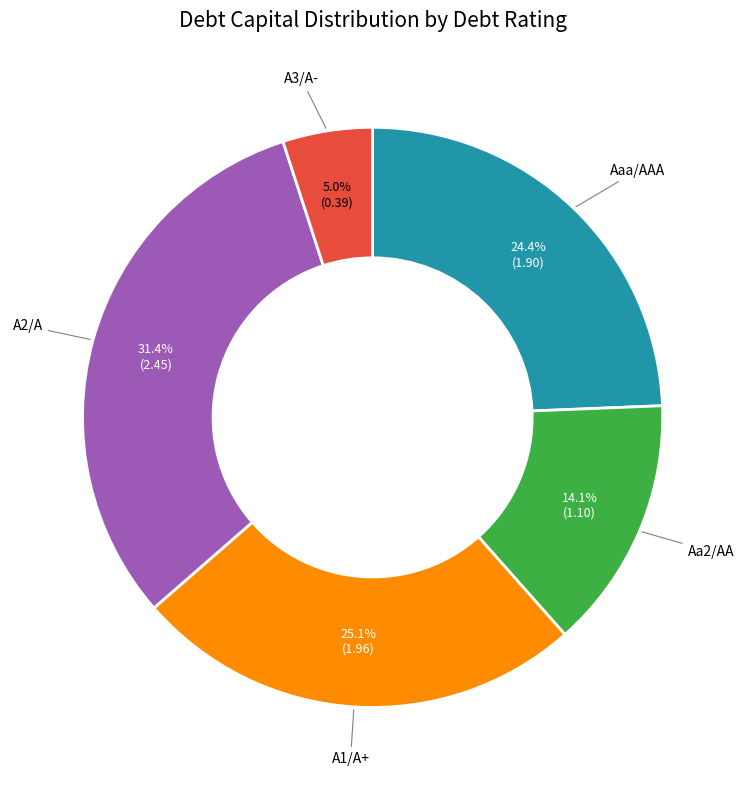

How many segments does this pie chart have?

5